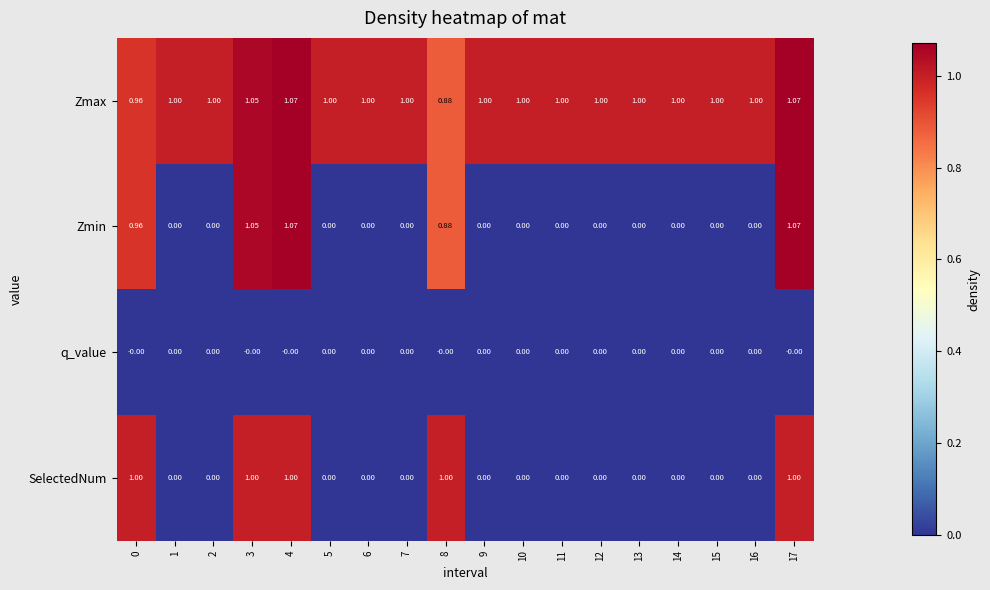

Which series has the widest spread of values?

Zmin